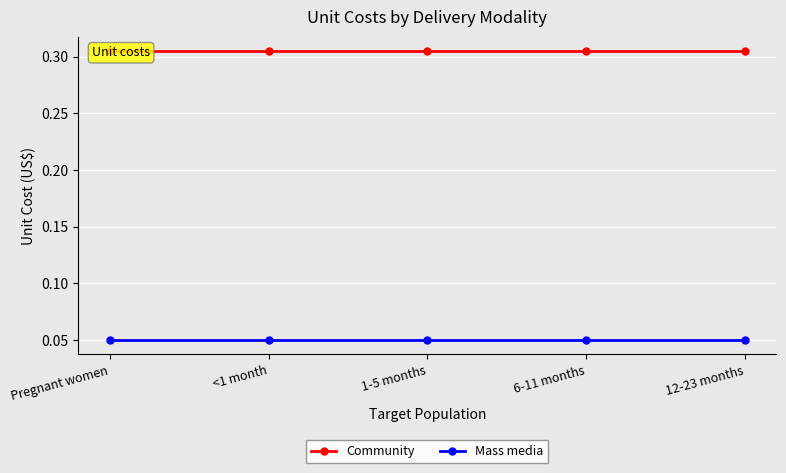

What is the maximum value for Mass media?

0.1